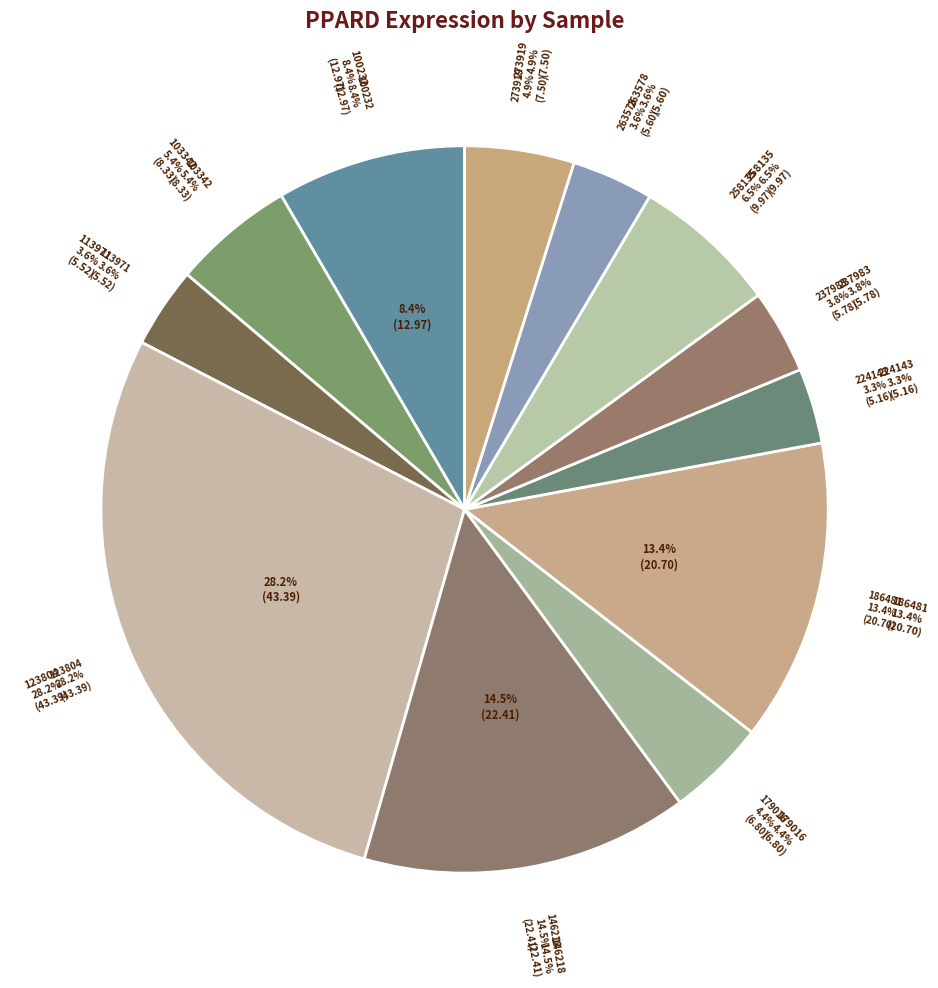

Which slice is the largest?

123804